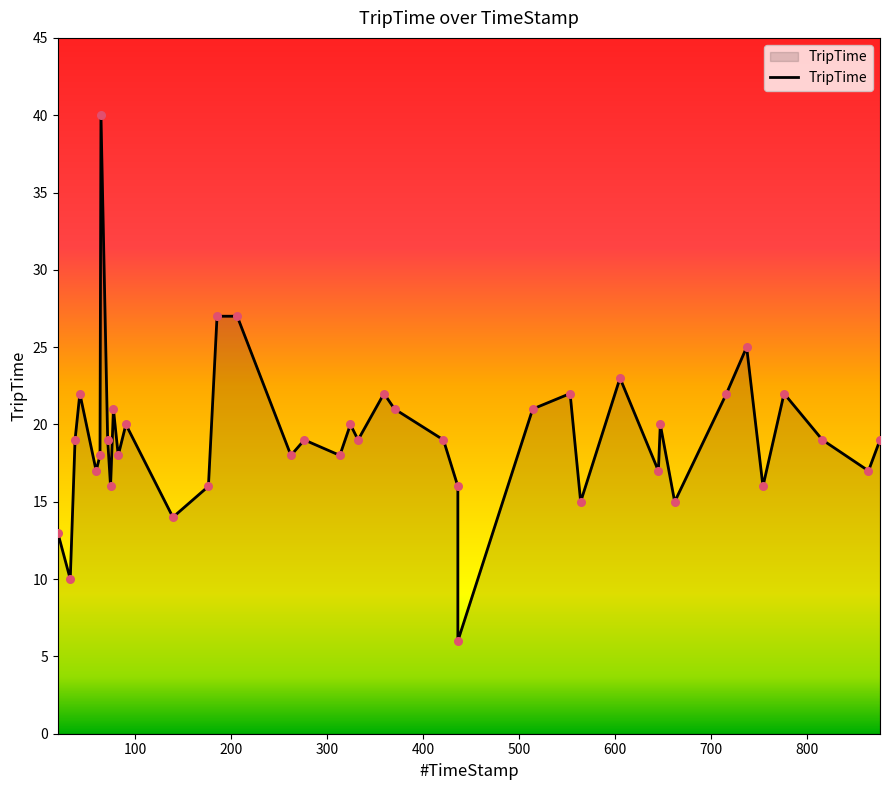

What is the change in value from 359 to 647?

-2